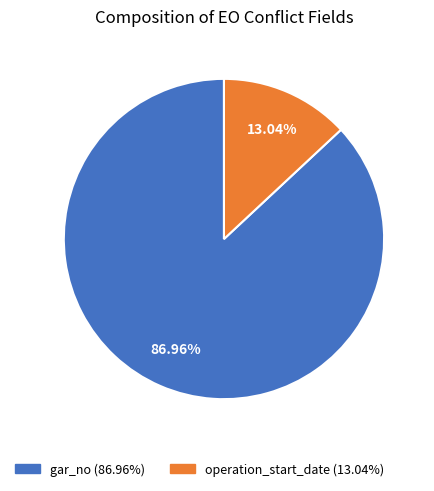

True or false: gar_no accounts for 73% of the total.

False